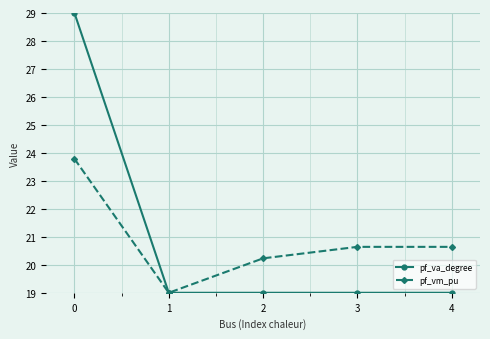

The pf_va_degree series shows 19.0 at 1. True or false?

True